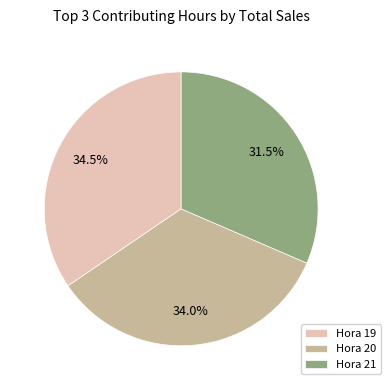

Rank the categories by value from highest to lowest.

Hora 19, Hora 20, Hora 21